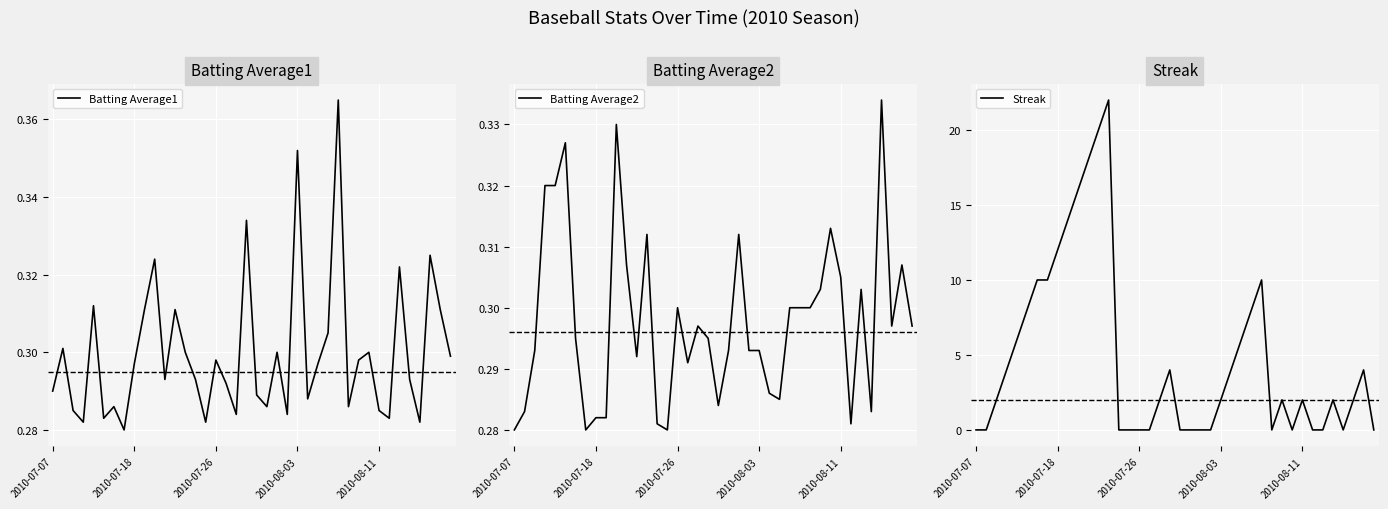

Which series has the largest total across all categories?

Streak